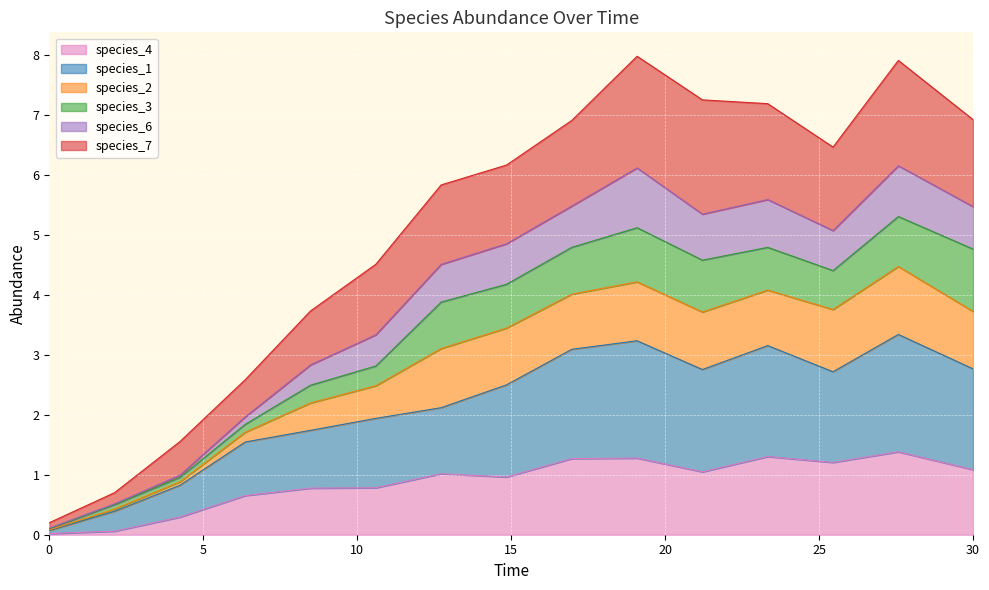

The species_4 series shows 0.0 at 0. True or false?

True